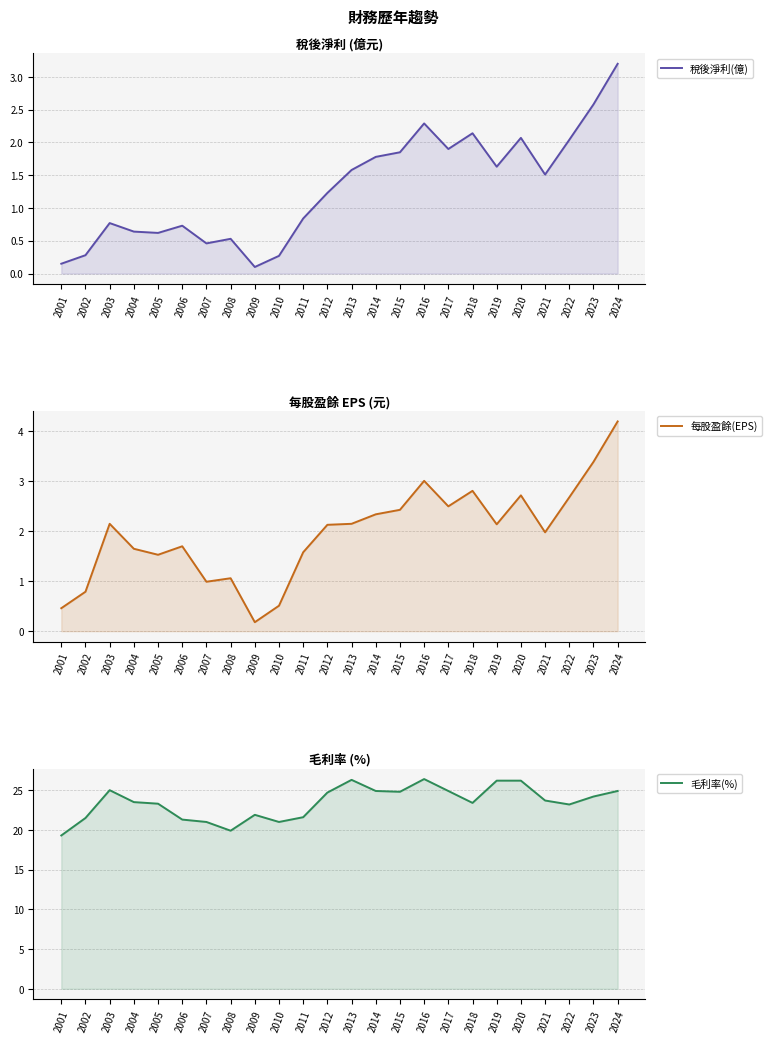

What are all the series names shown in the legend?

稅後淨利(億), 每股盈餘(EPS), 毛利率(%)